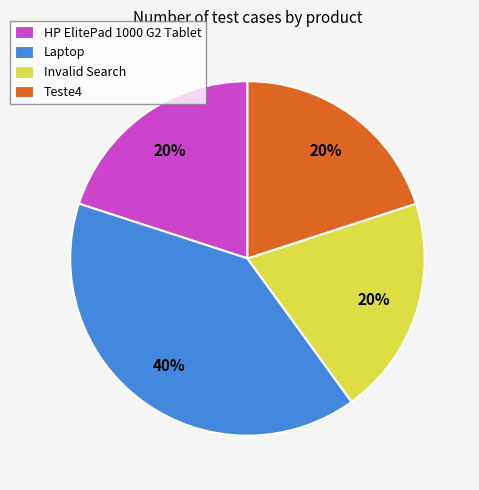

To the nearest percent, what is the combined percentage of Invalid Search and Laptop?

60%